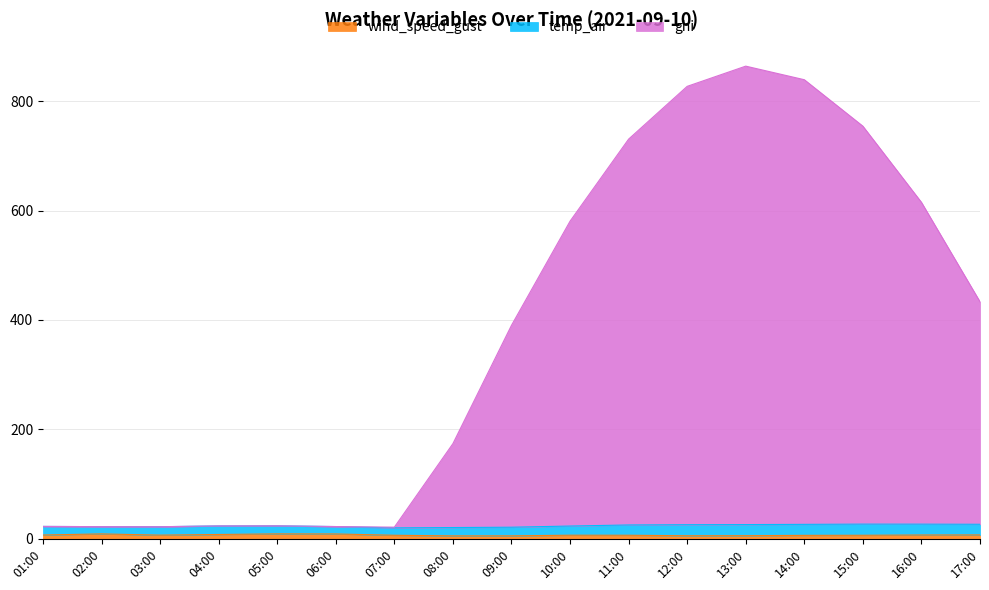

At which category is the sum across all series the highest?

13:00